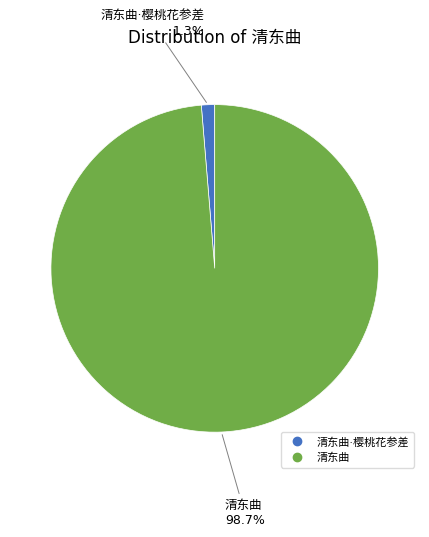

Is there any slice that represents more than half of the pie?

Yes